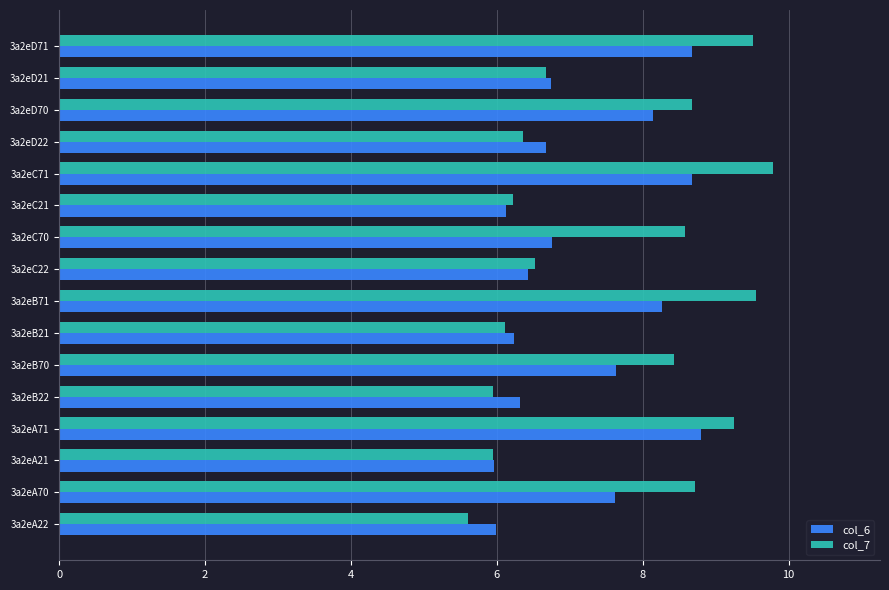

Which series has the widest spread of values?

col_7